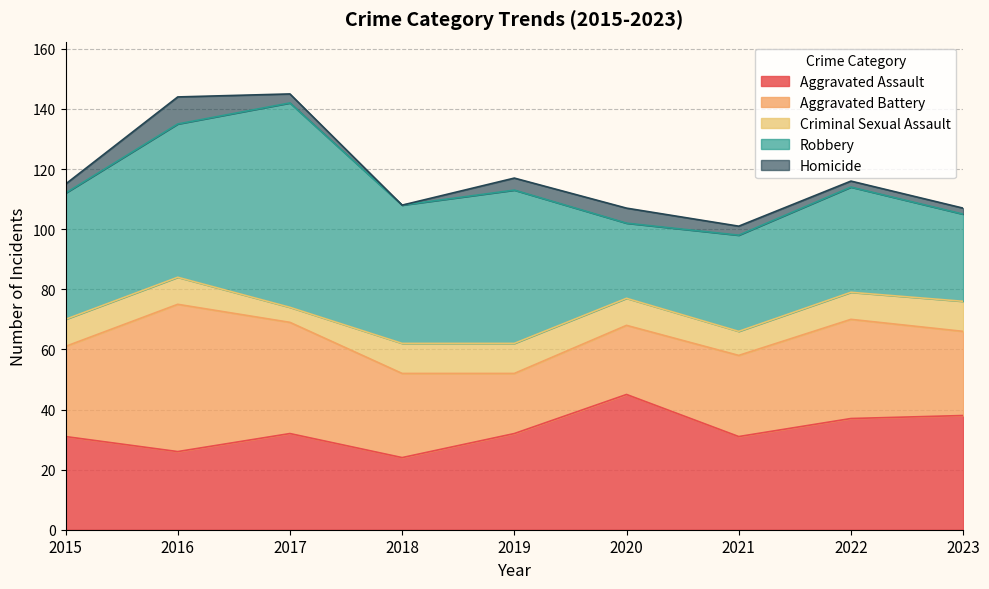

The value of Robbery at 2022 is 35. True or false?

True